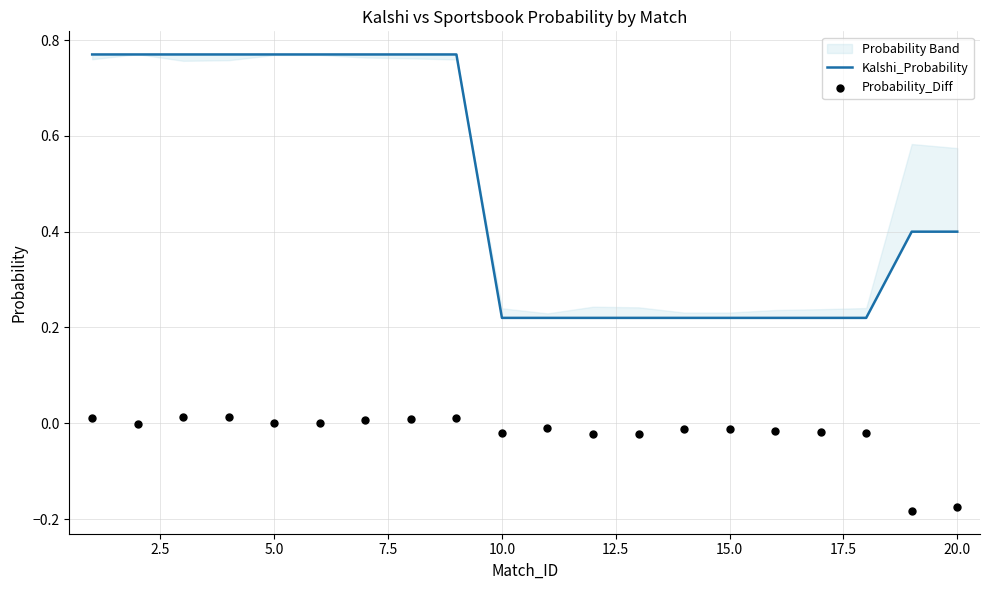

At which category is the sum across all series the highest?

5.0